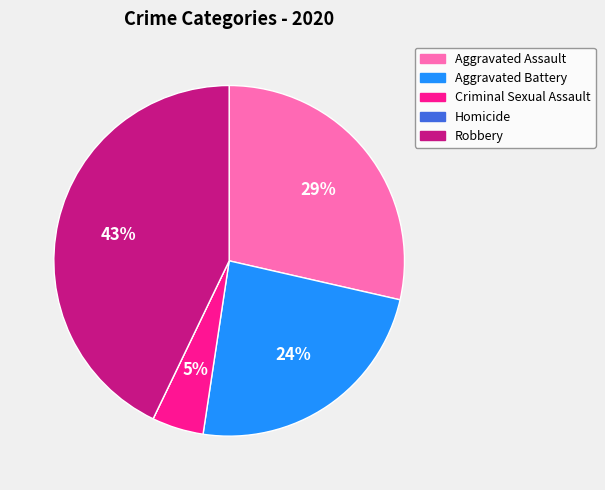

Combined, do Criminal Sexual Assault and Aggravated Battery account for over 50%?

No